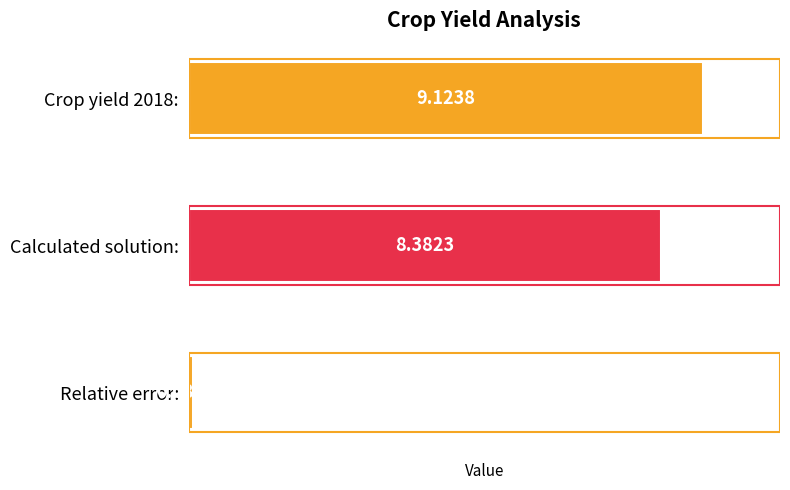

Rank the categories by value from lowest to highest.

Relative error:, Calculated solution:, Crop yield 2018: